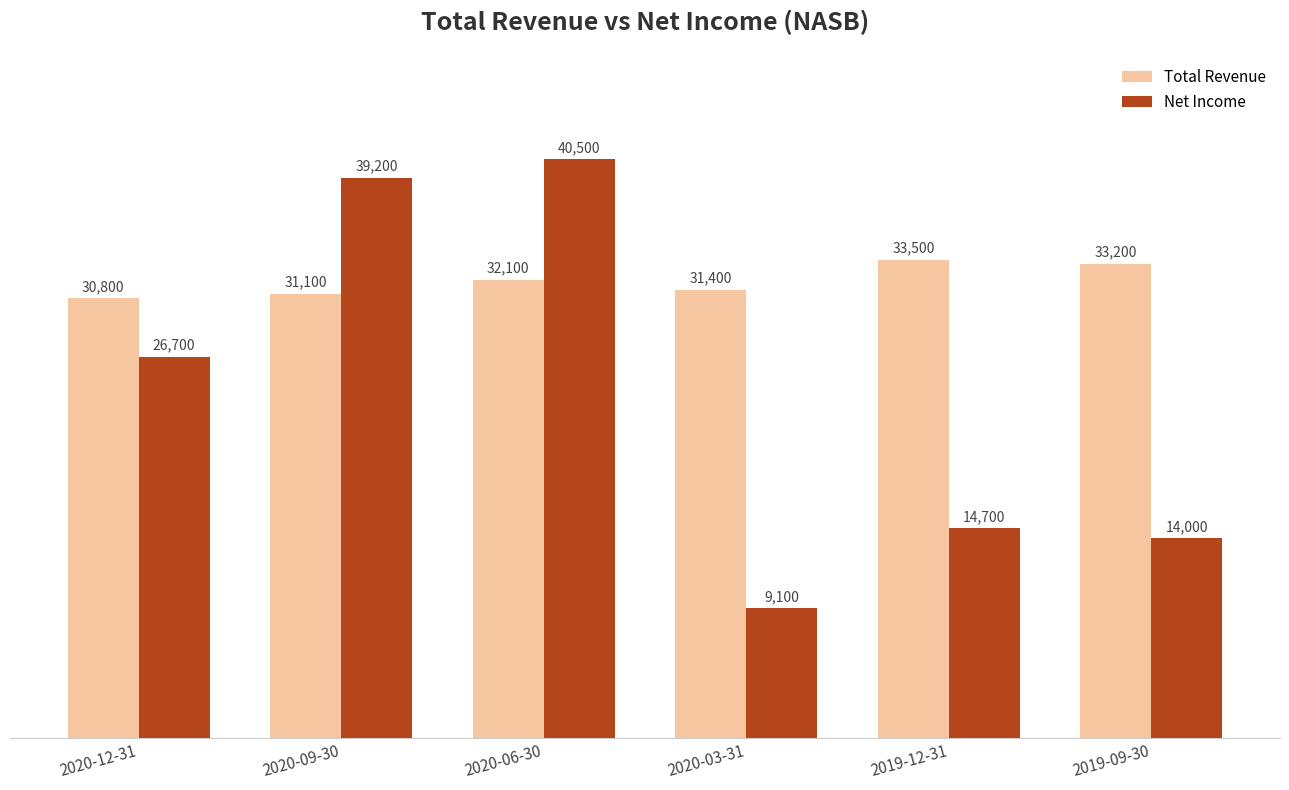

Rank the series by their maximum value, from lowest to highest.

Total Revenue, Net Income